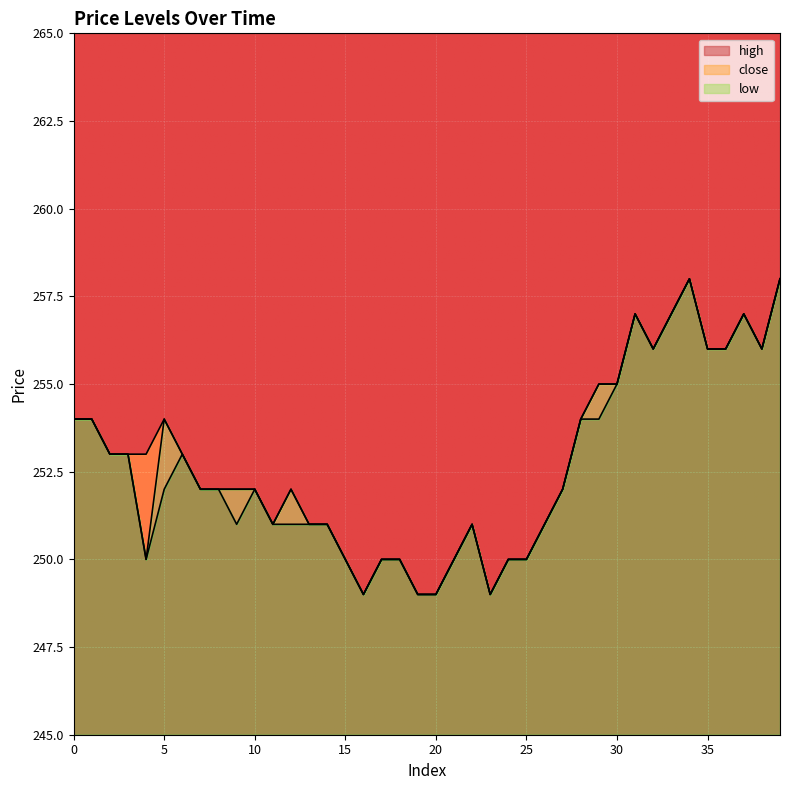

Count the number of data series in this chart.

3